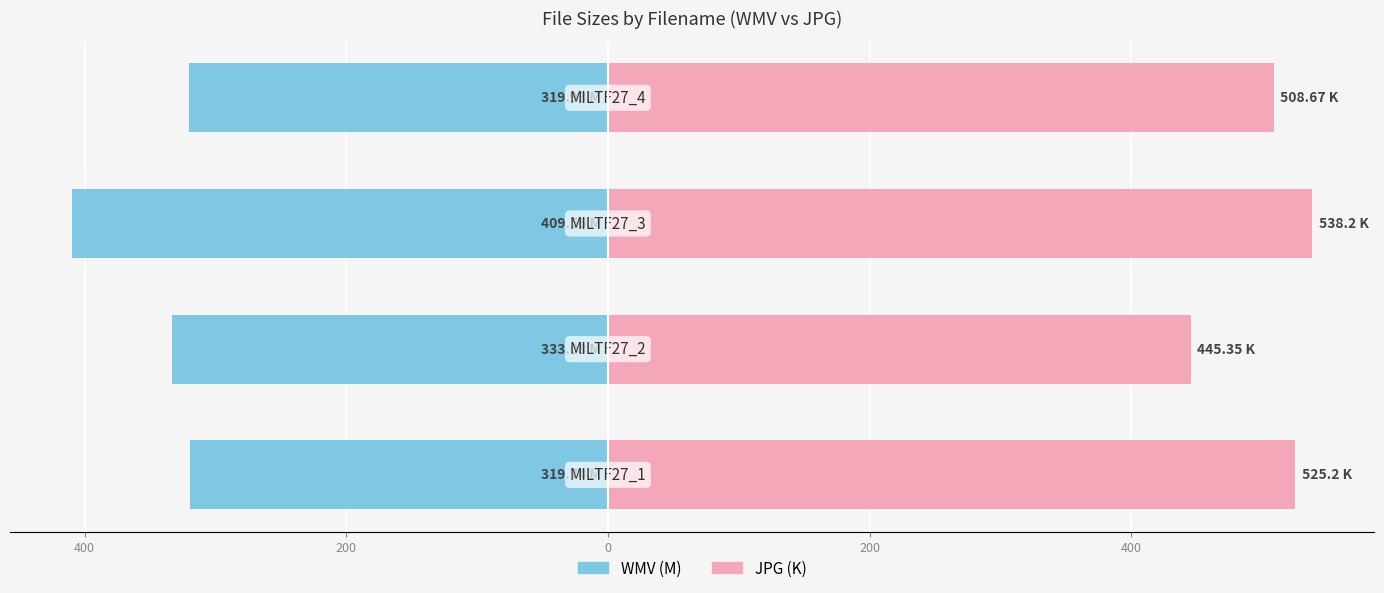

Rank the series by their average value, from highest to lowest.

JPG (K), WMV (M)